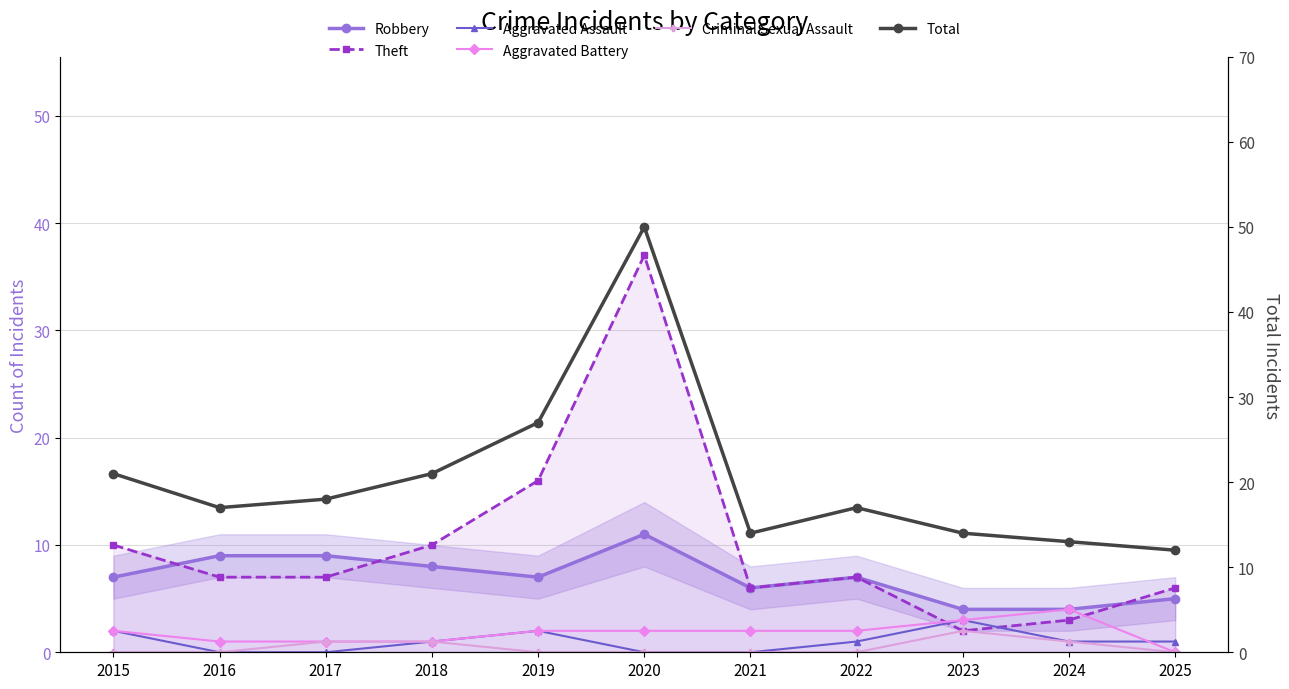

The Total series shows 22 at 2024. True or false?

False